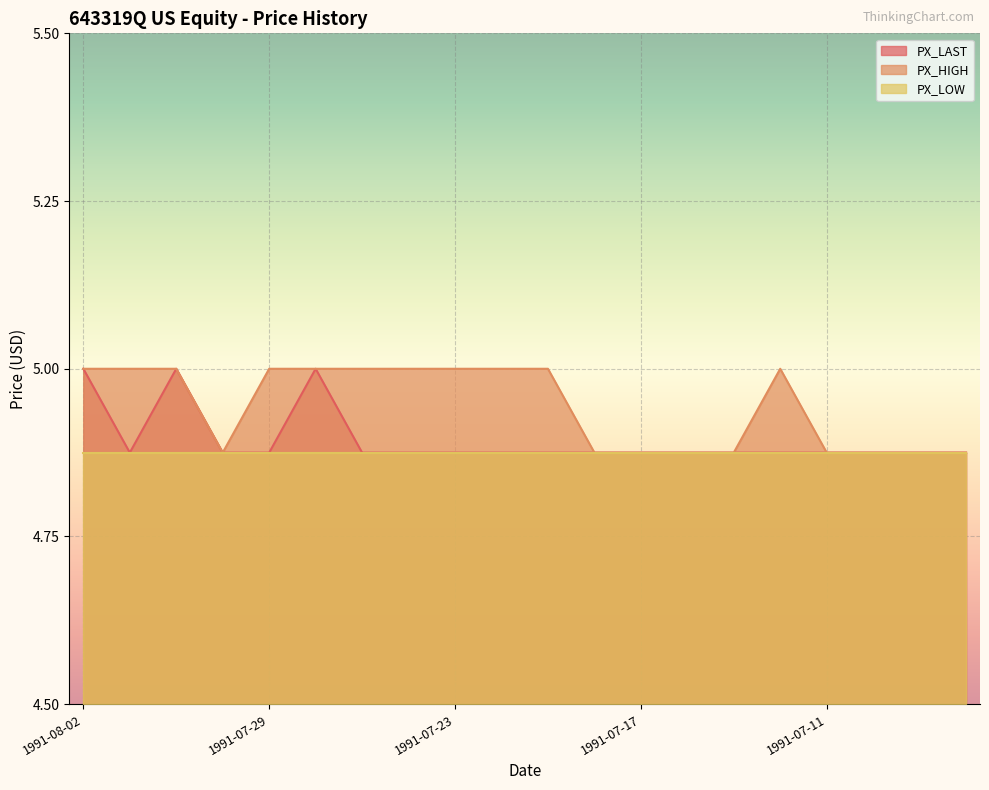

Rank the series by their average value, from lowest to highest.

PX_LOW, PX_LAST, PX_HIGH